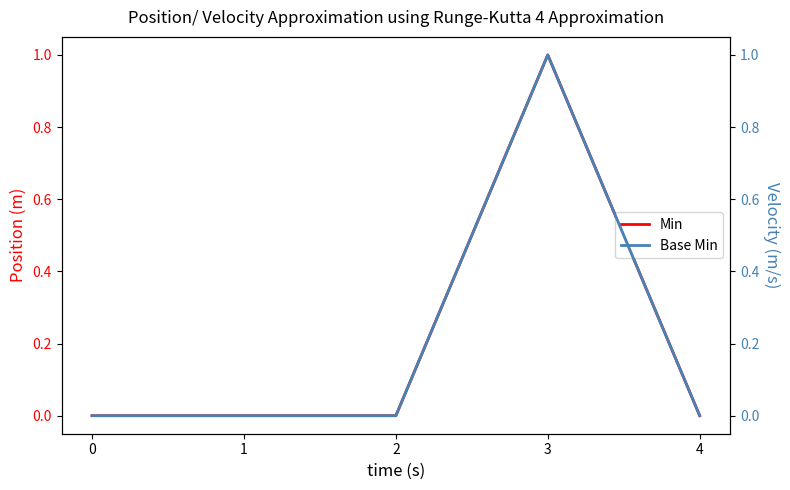

Which series changed the most between 0 and 3?

Min